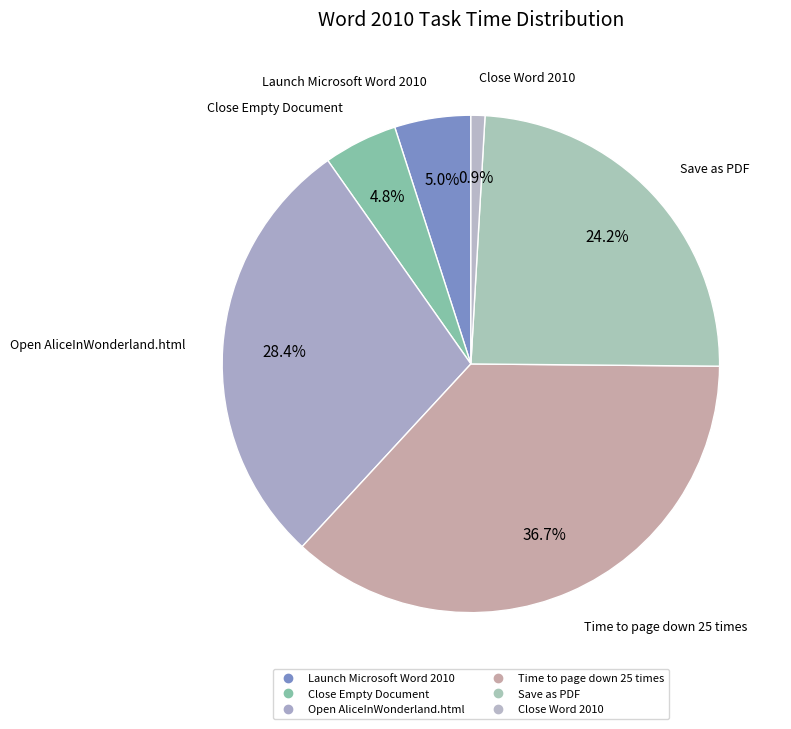

What is the largest slice in the pie chart?

Time to page down 25 times